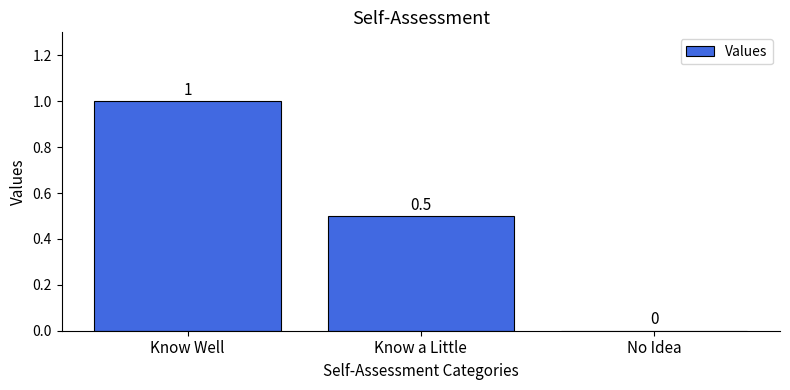

Reading right to left, transcribe all the data shown in this chart.

No Idea=0.0	Know a Little=0.5	Know Well=1.0